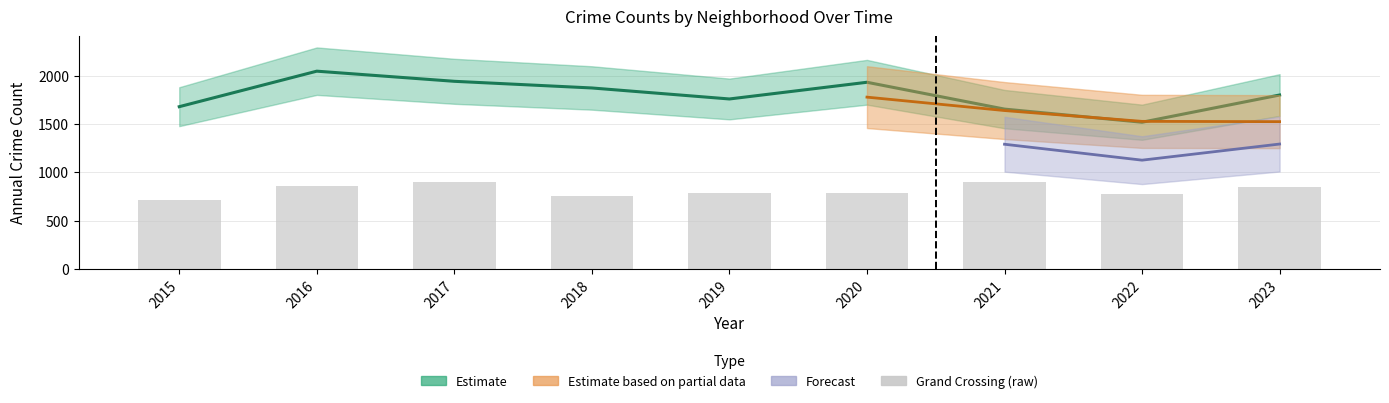

Which has a higher value, 2018 or 2023?

2023